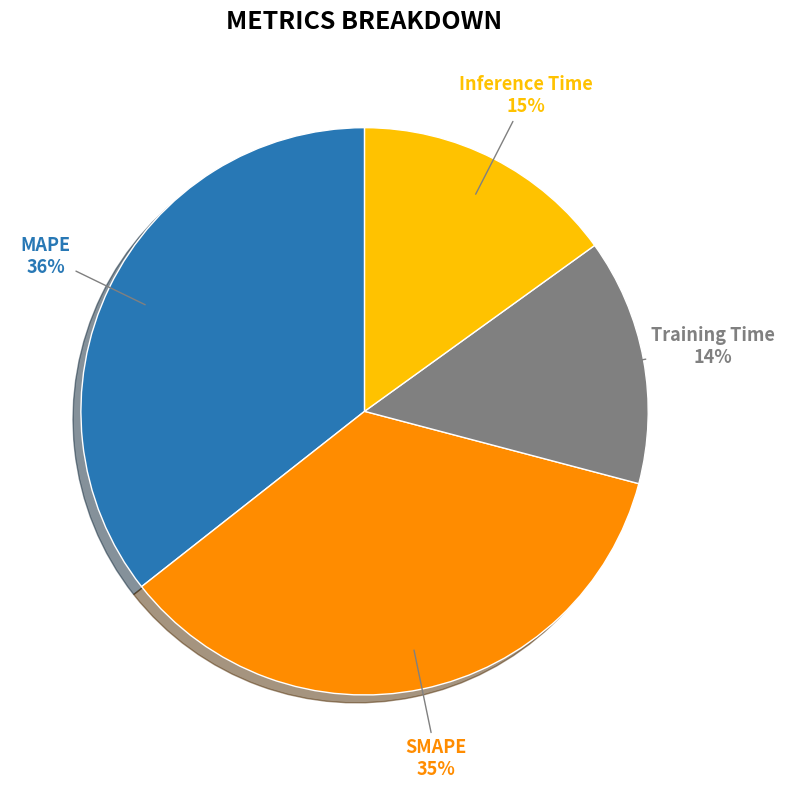

To the nearest percent, what portion does MAPE represent?

36%